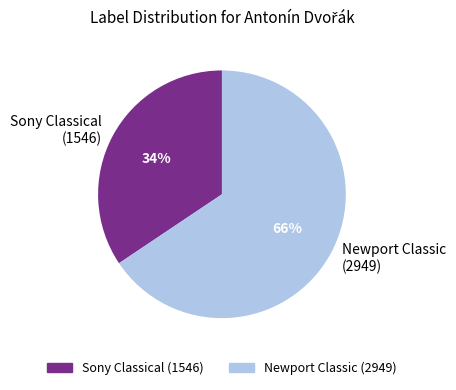

True or false: Newport Classic (2949) accounts for 78% of the total.

False